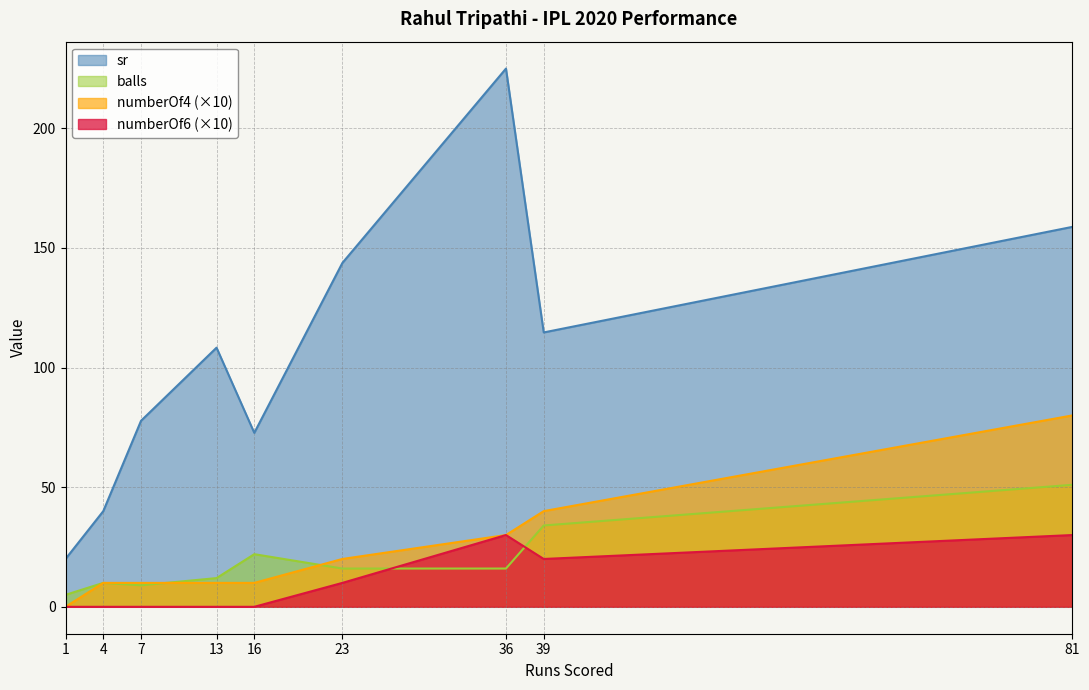

Rank the series at 39 from highest to lowest value.

sr, numberOf4 (×10), balls, numberOf6 (×10)